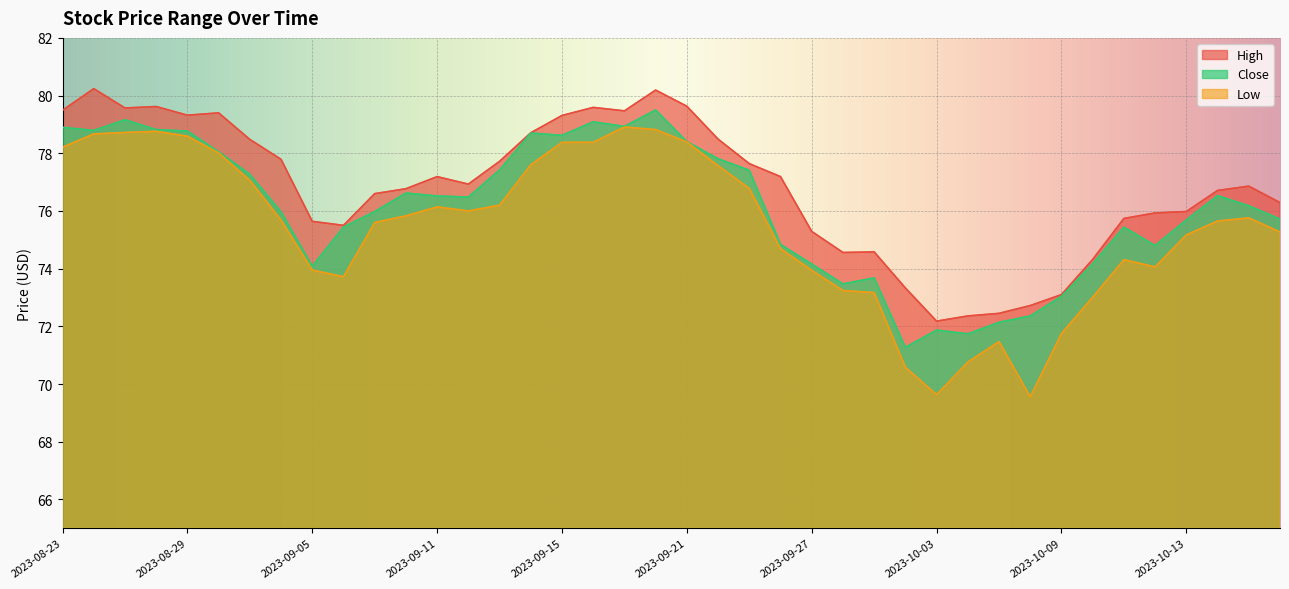

True or false: High has a value of 76.6 at 2023-09-07.

True